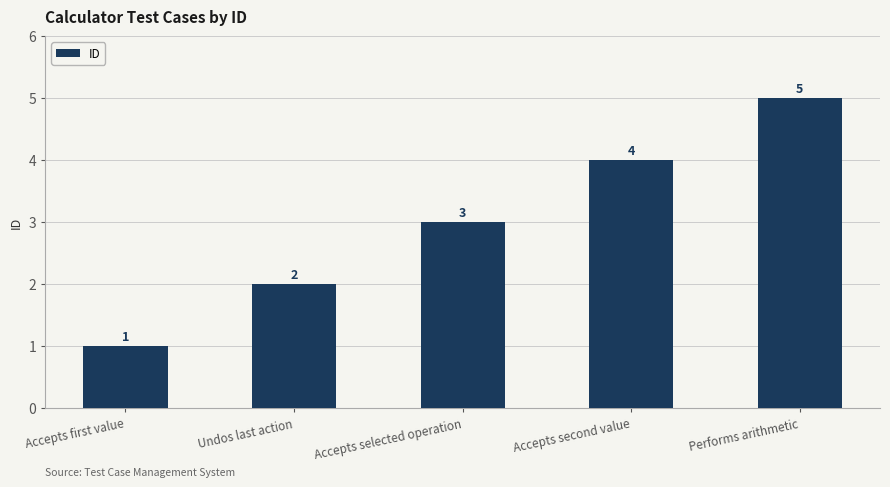

Does the chart contain stacked bars?

No